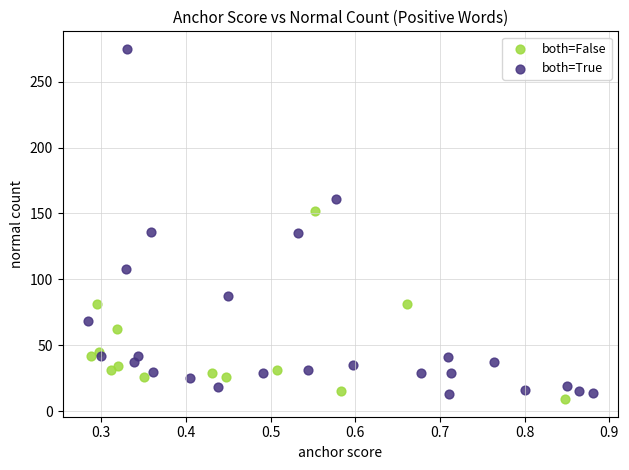

Which series contains the highest Y value?

both=True